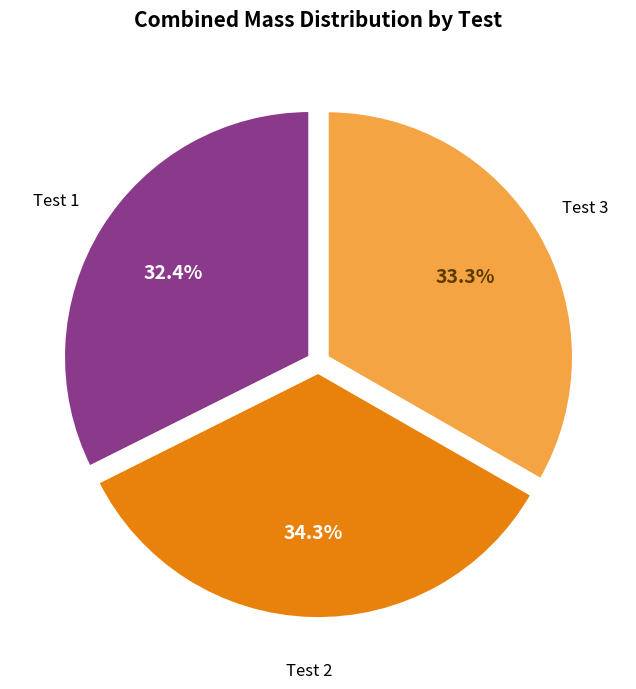

Is there any slice that represents more than half of the pie?

No